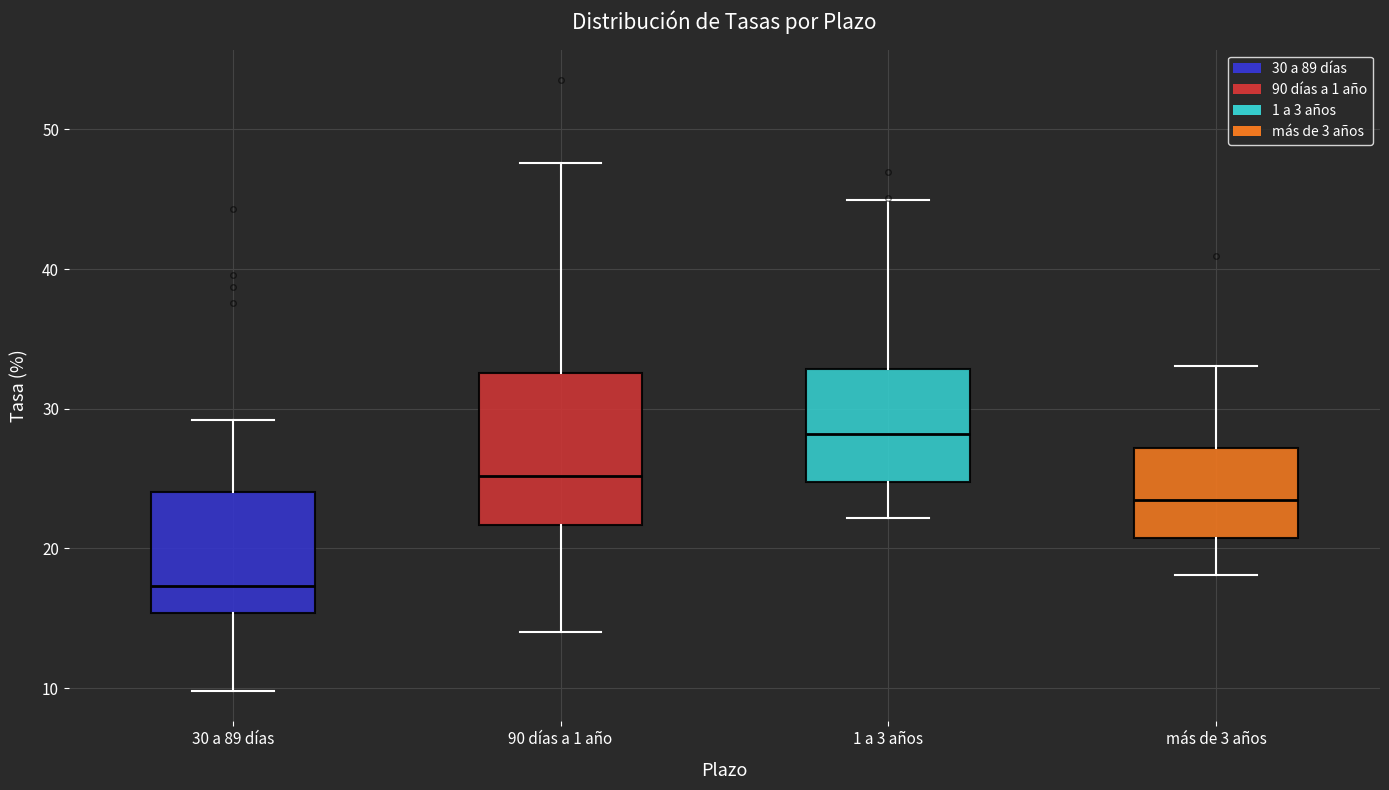

Where is the upper edge of the box for más de 3 años on the y-axis? The values are not printed on the chart, so give them approximately, as read against the axis.

27